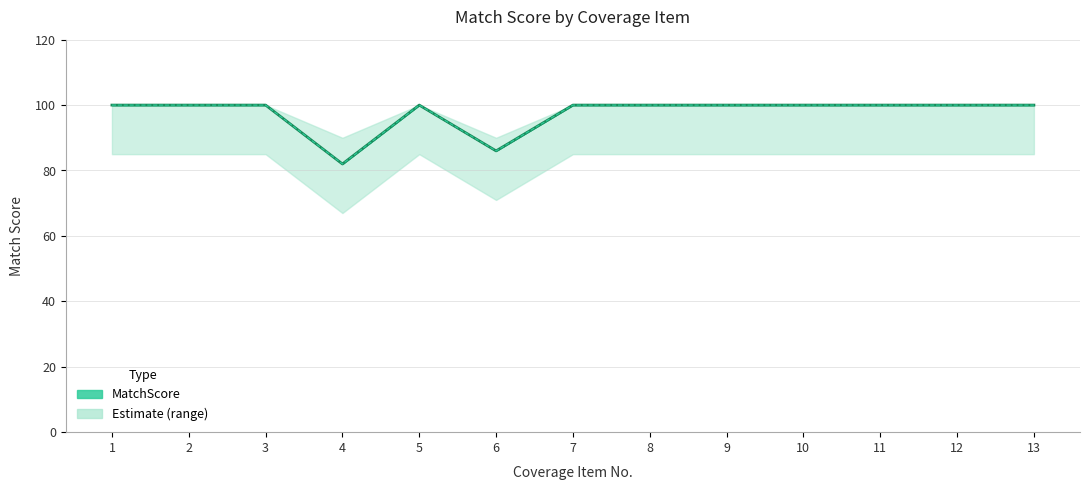

The chart shows a value of 100 at 1. True or false?

True